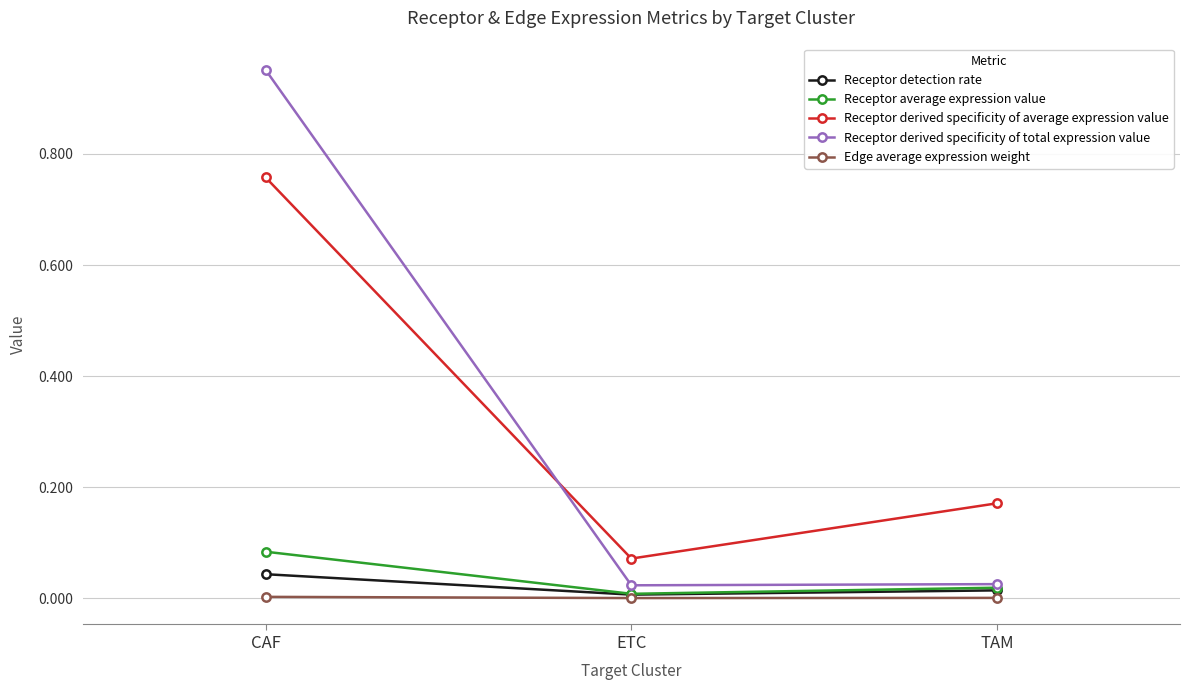

The value of Receptor derived specificity of total expression value at TAM is 0.0. True or false?

True